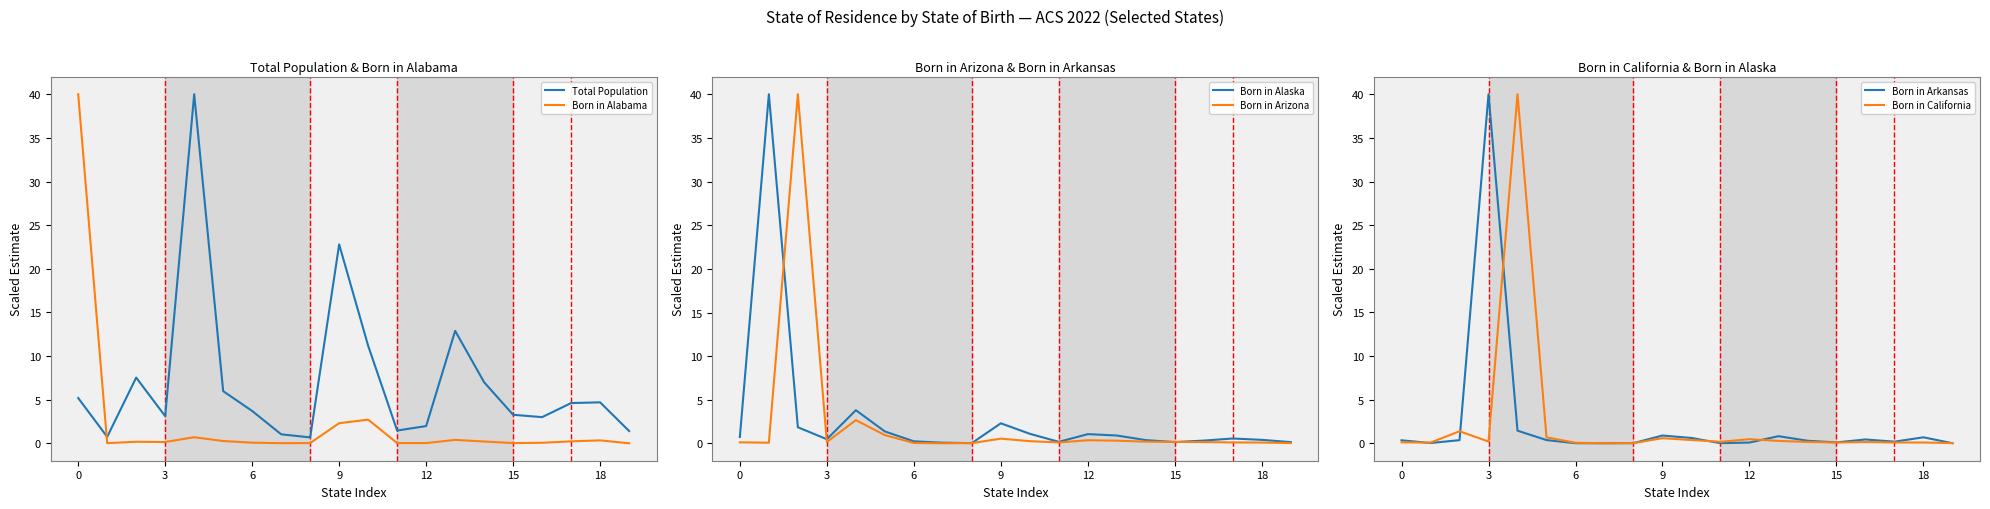

True or false: Born in Arizona has a value of 0.6 at 12.

False